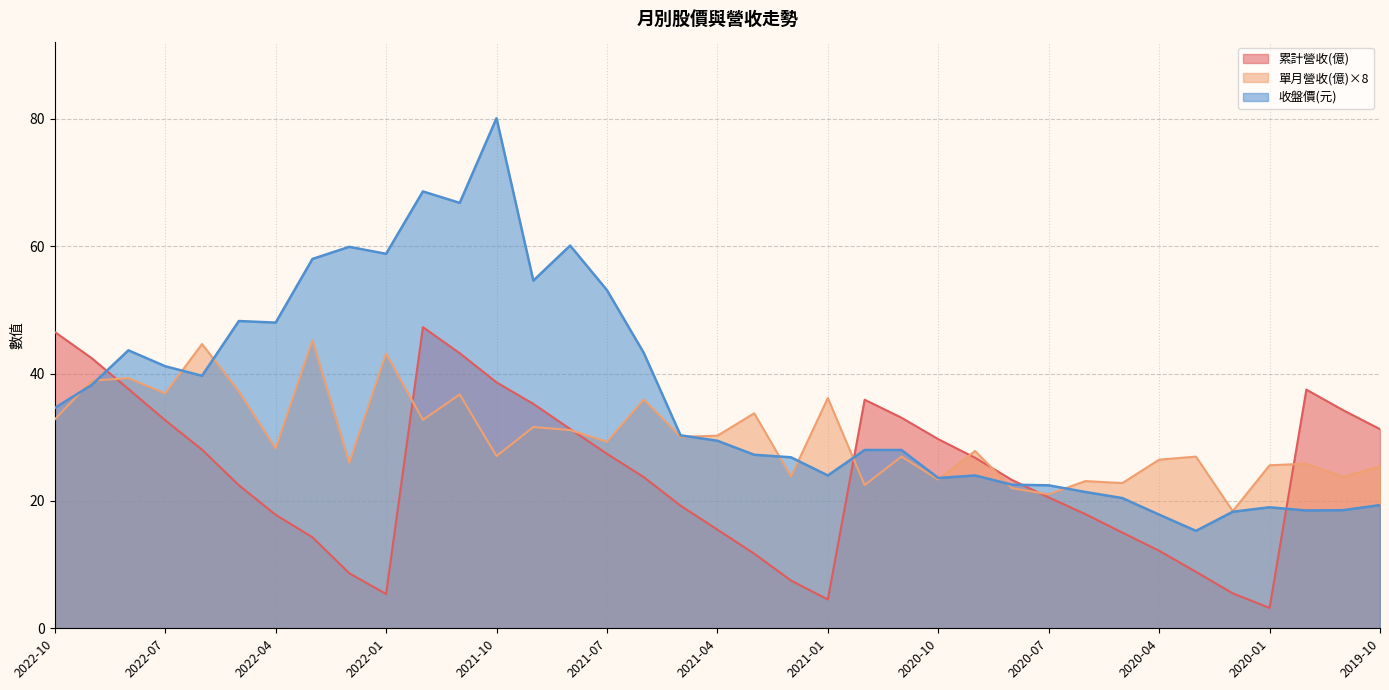

True or false: 累計營收(億) and 單月營收(億) intersect in this chart.

True